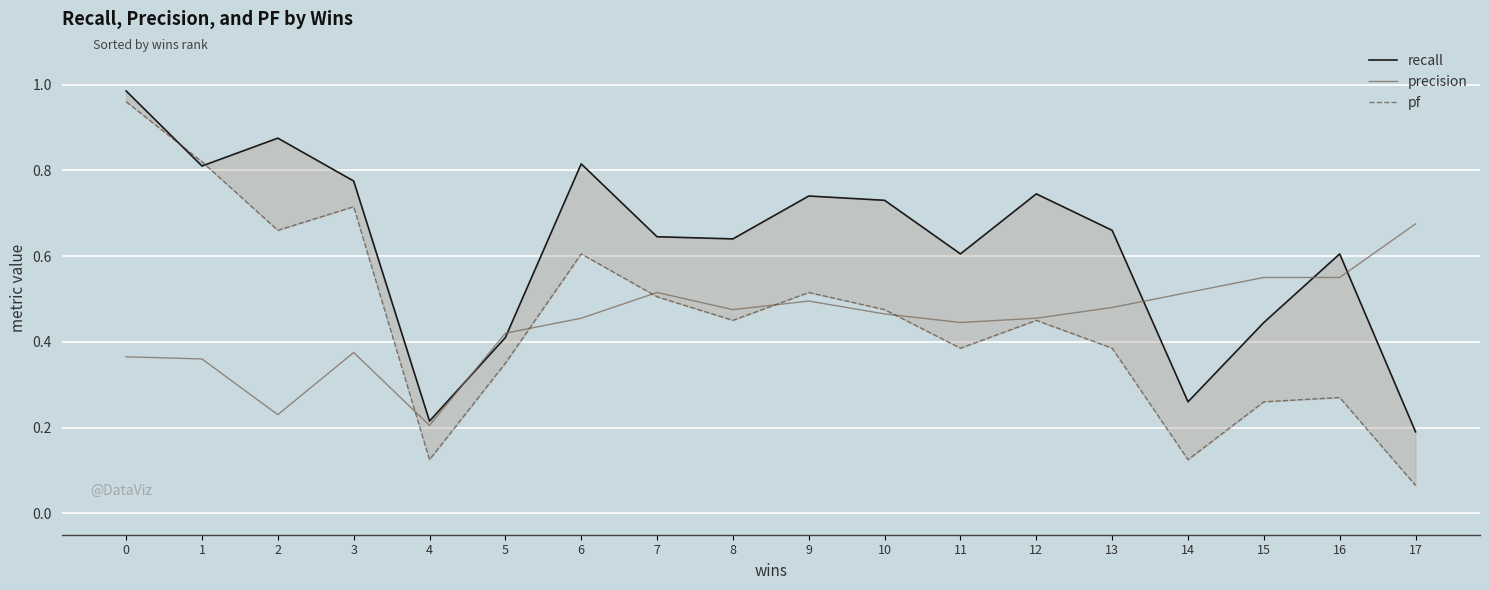

How many intersections are there between recall and precision?

5